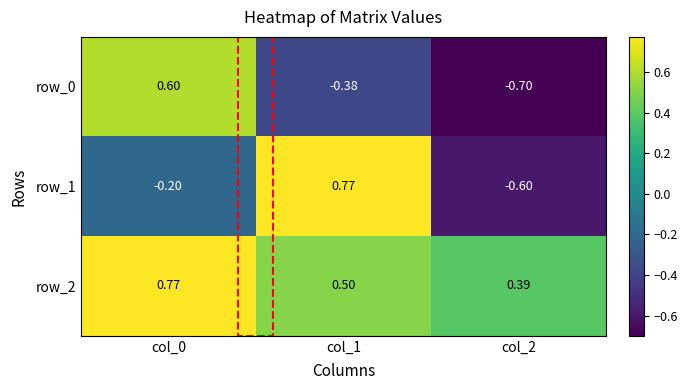

At which label does row_2 reach its minimum?

col_2